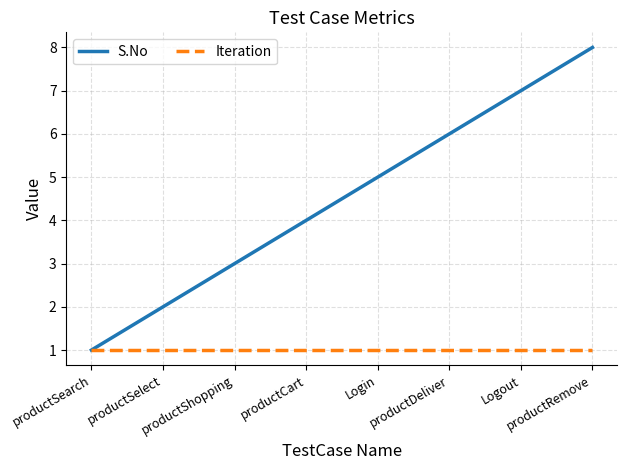

Is this an area chart (filled region under the line)?

No